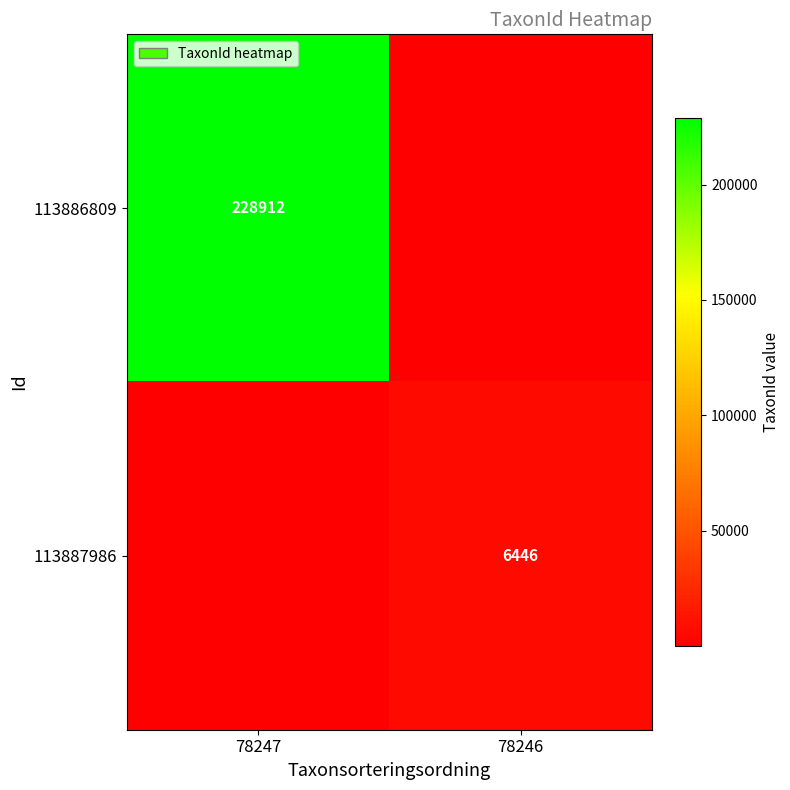

Is it true that 113886809 equals 228912 at 78247?

True